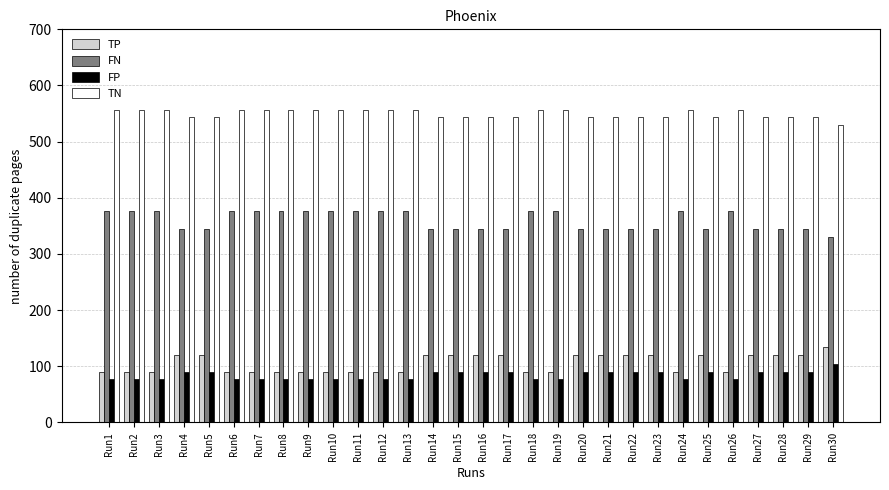

What is the spread (max minus min) of values at Run23?

454